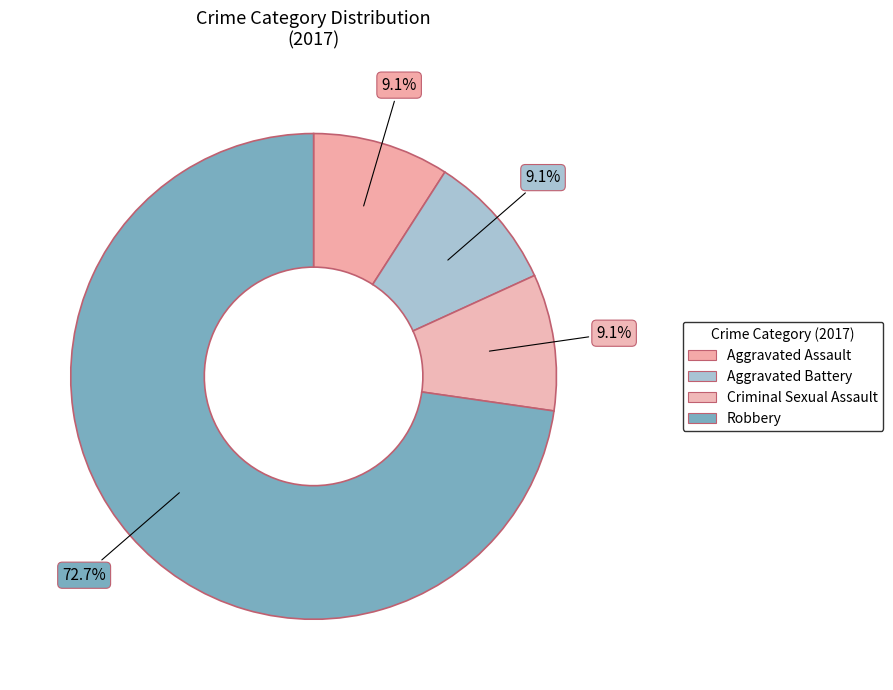

To the nearest percent, what percentage of the pie is Robbery?

73%